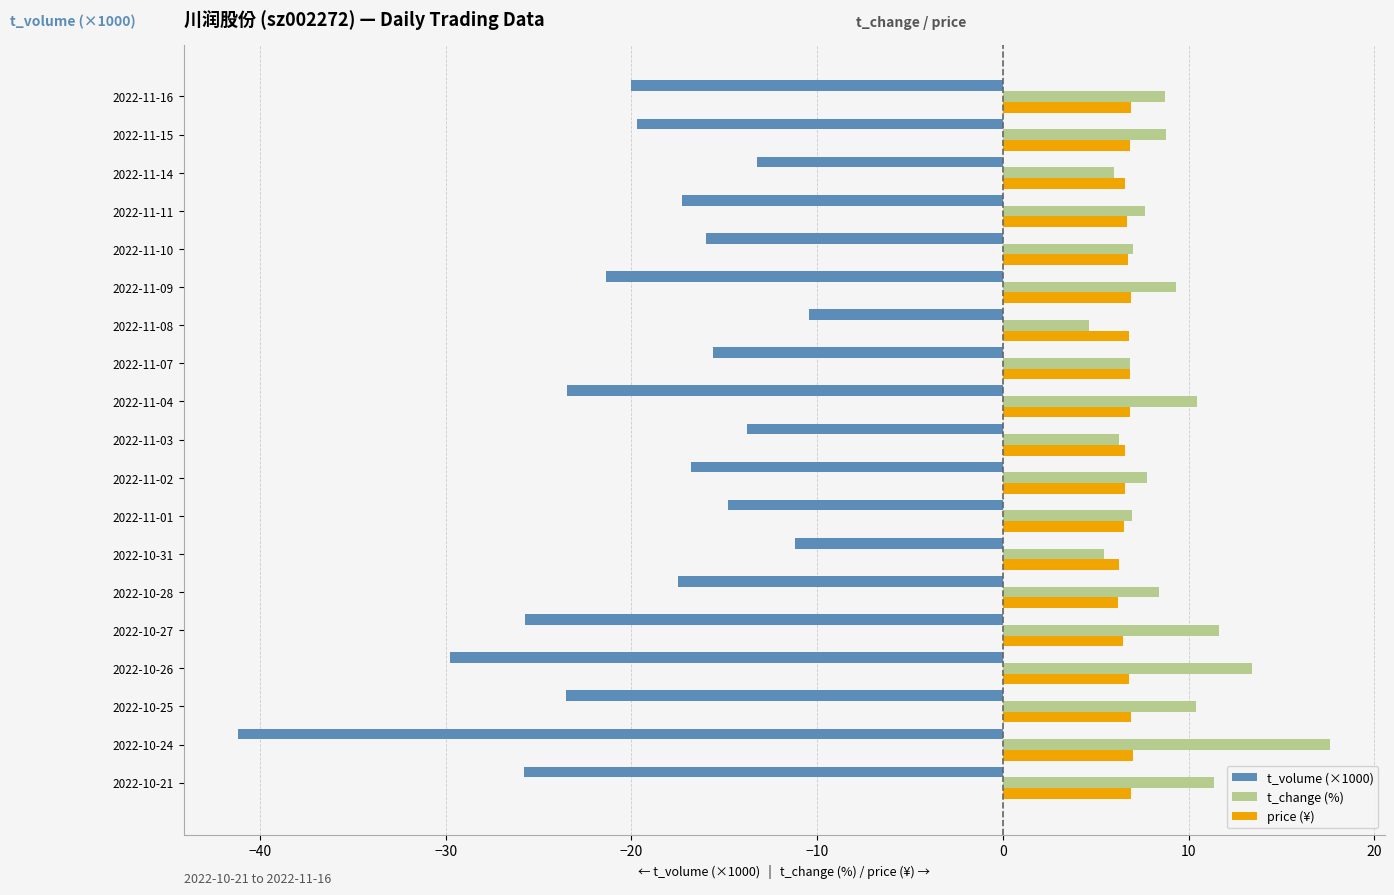

What is the sum of the t_volume (×1000) values at 2022-10-28 and 2022-10-26?

-47.3